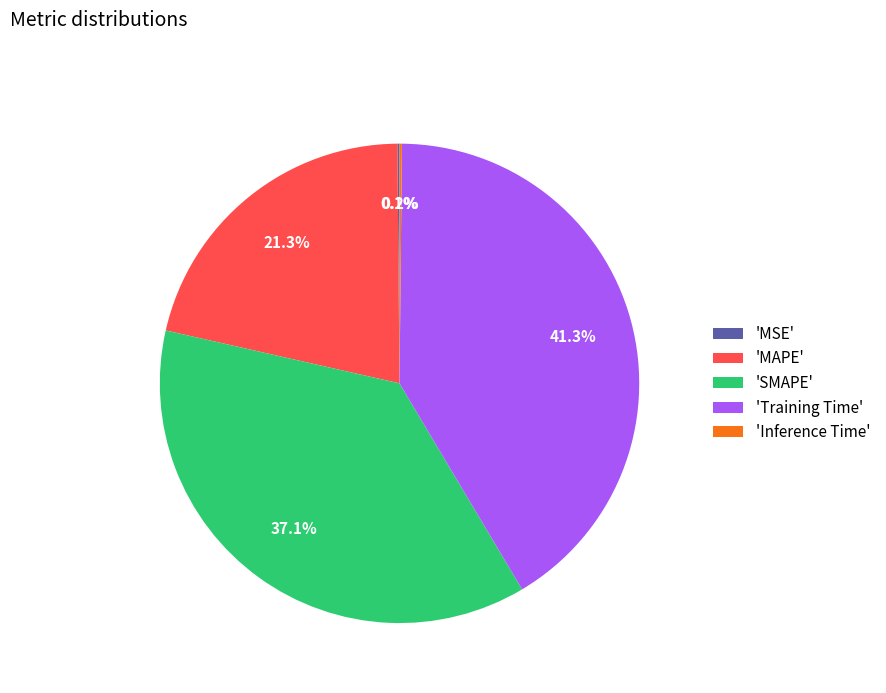

Does any single category account for the majority?

No